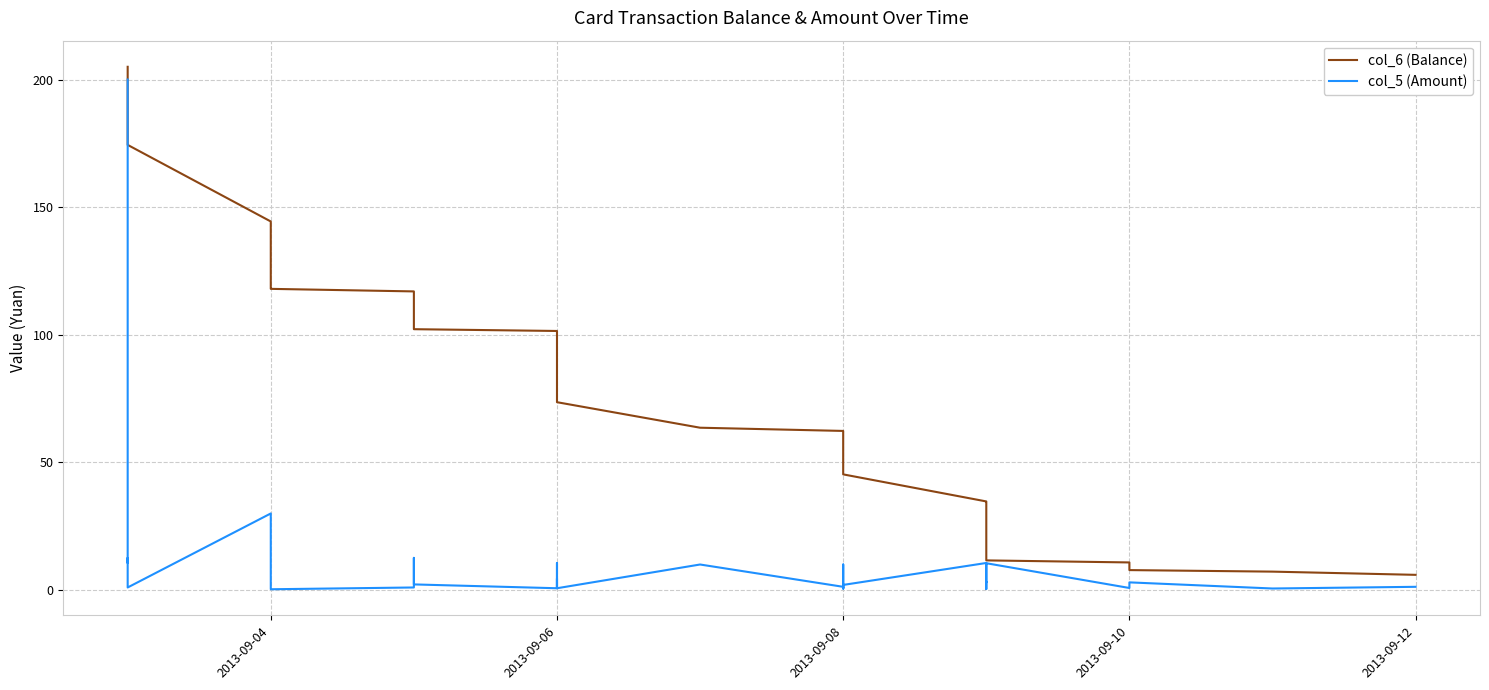

True or false: col_6 (Balance) has more than 2 points higher than both neighbors.

False